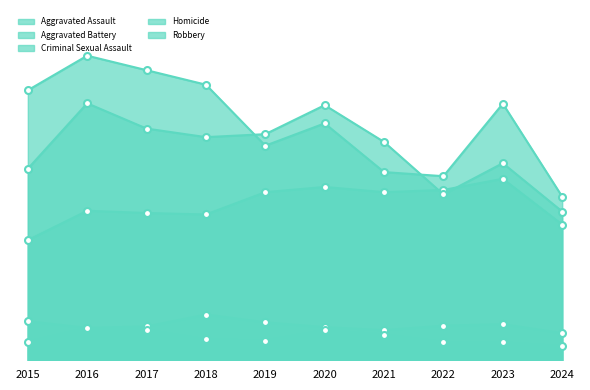

What value does the Aggravated Assault series have at 2022, to the nearest 50?

450